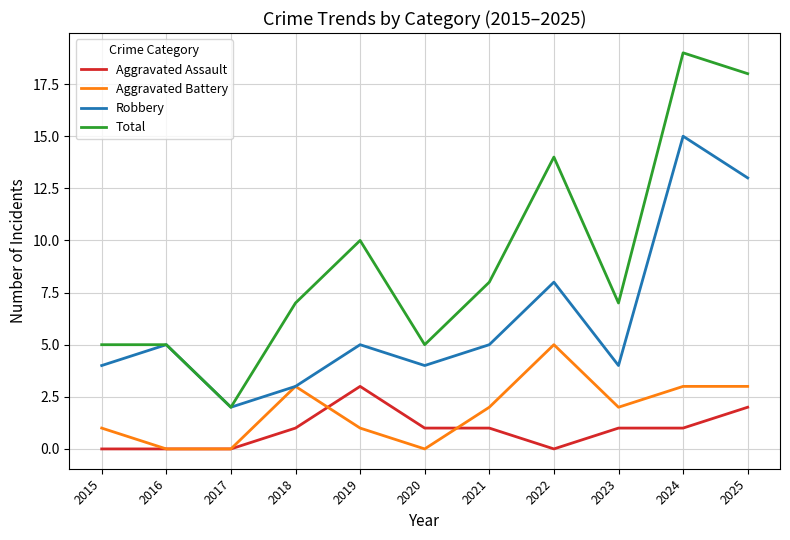

What is the difference between the maximum and second lowest values in the Aggravated Assault series?

3